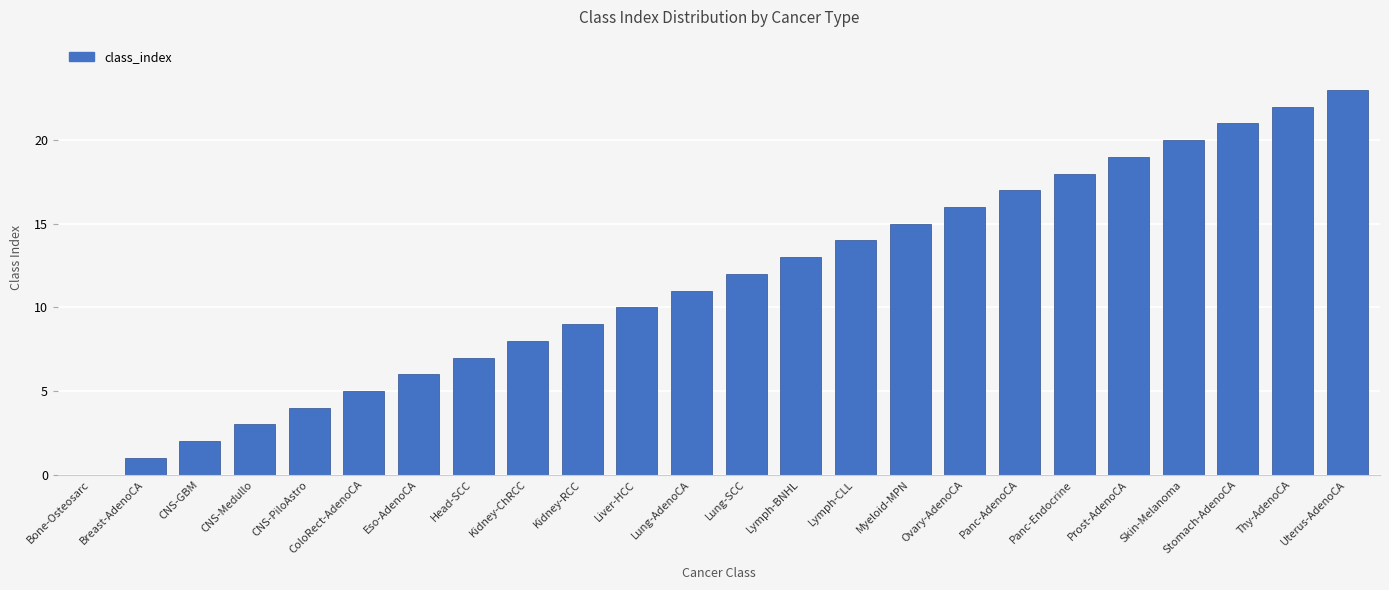

What is the greatest value displayed?

23